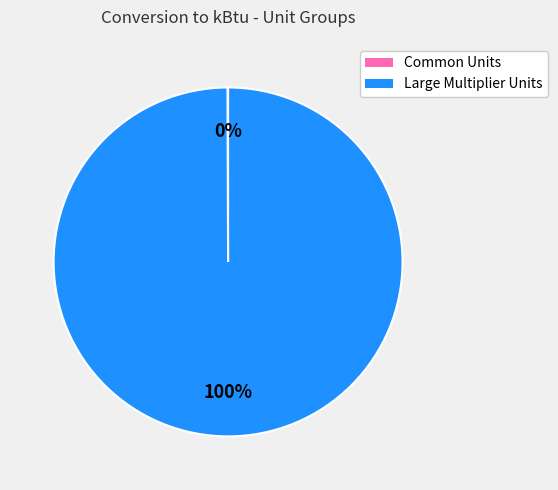

Is there a majority slice in this chart?

Yes